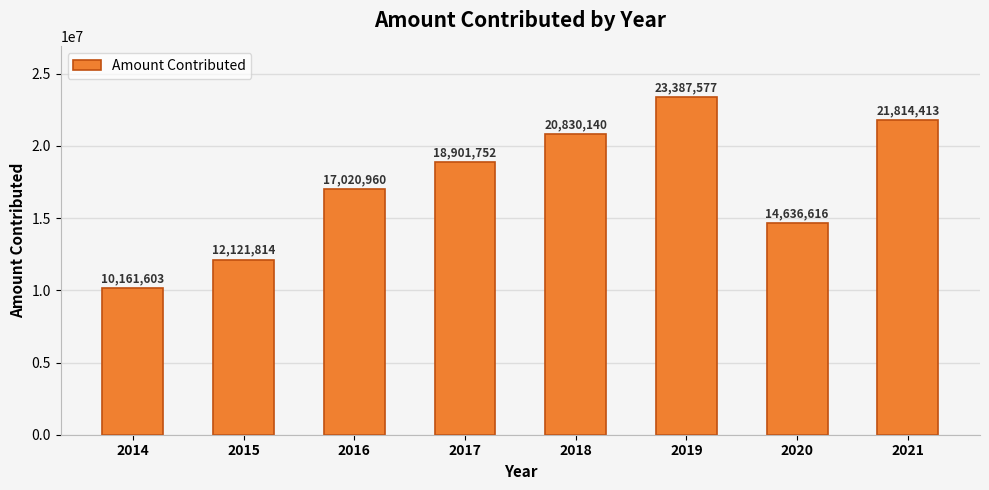

Read the value at 2016, to the nearest 50.

17020950